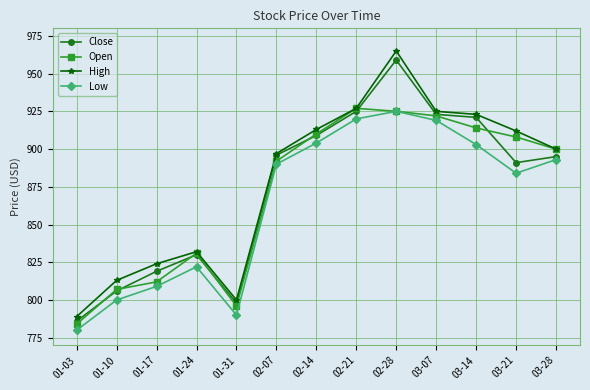

What is the label of the 6th point from the right?

02-21